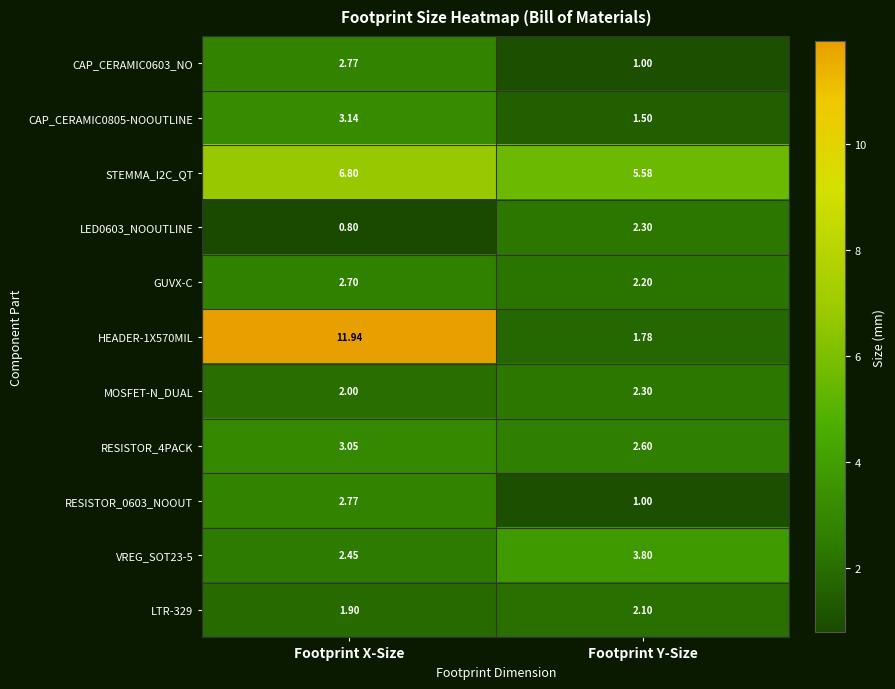

Where is RESISTOR_4PACK nearest to the value 2?

Footprint Y-Size